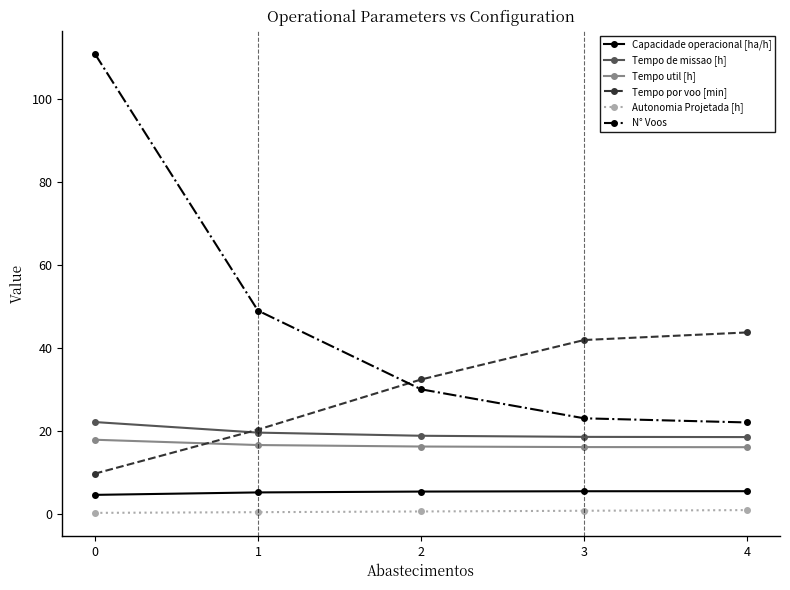

What is the spread (max minus min) of values at 3?

41.2